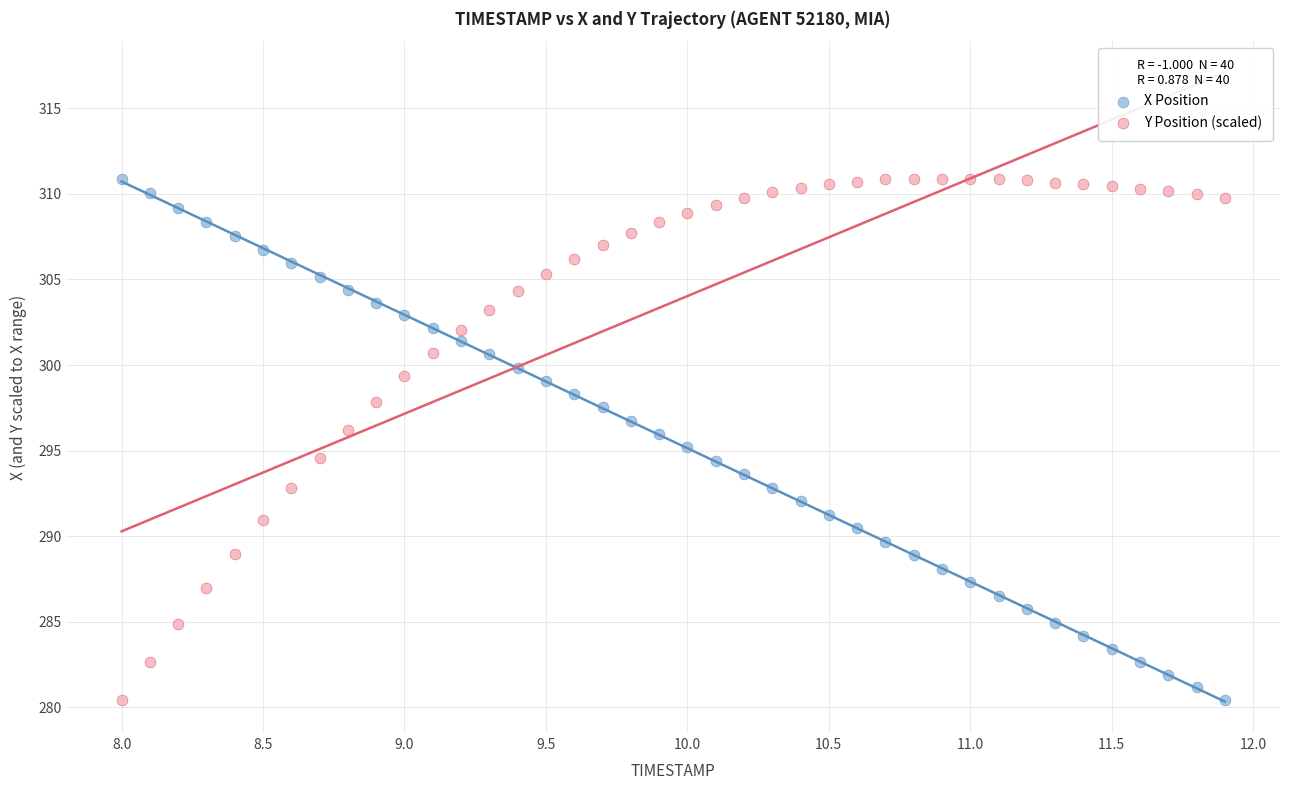

What is the X range (max minus min) for the scatter plot?

3.9